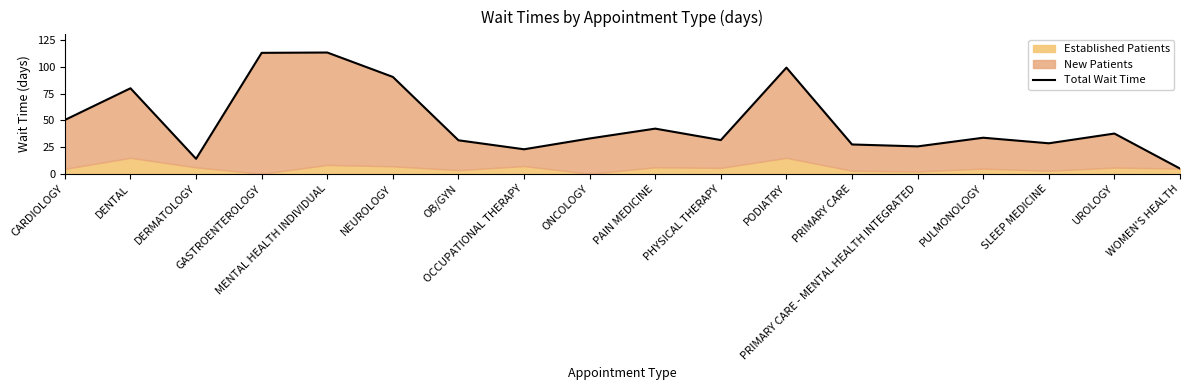

What is the change in value from DERMATOLOGY to MENTAL HEALTH INDIVIDUAL?

+99.3